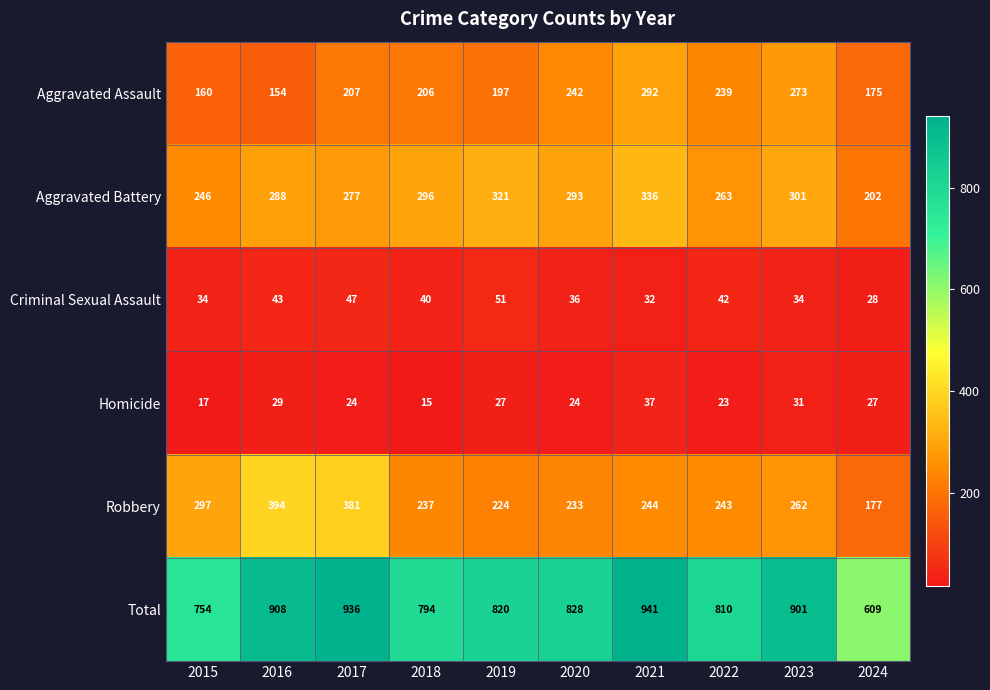

What is the total value across all series at 2023?

1802